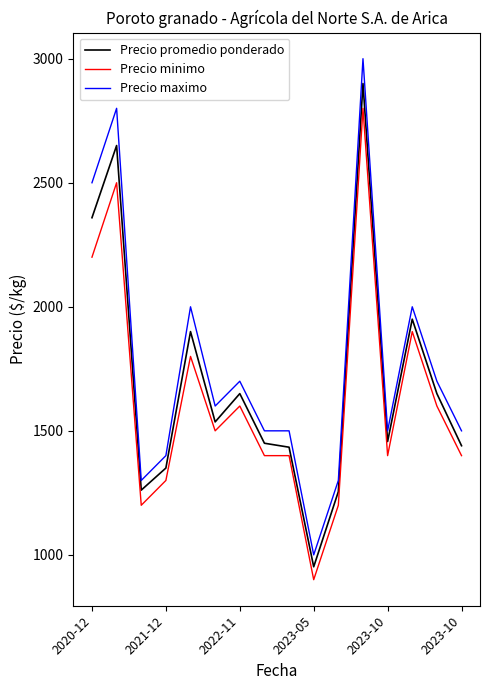

Is this an area chart (filled region under the line)?

No